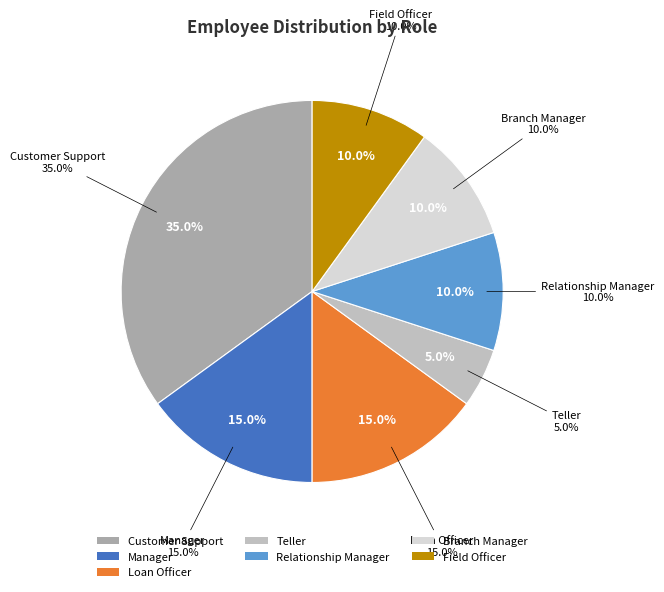

To the nearest percent, what portion does Branch Manager represent?

10%